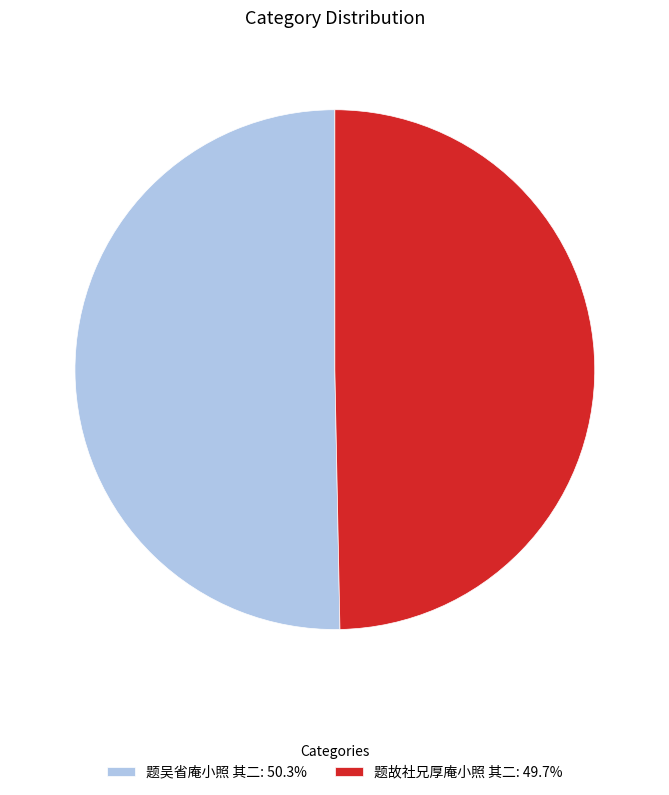

Do 题故社兄厚庵小照 其二: 49.7% and 题吴省庵小照 其二: 50.3% together represent more than half of the pie?

Yes